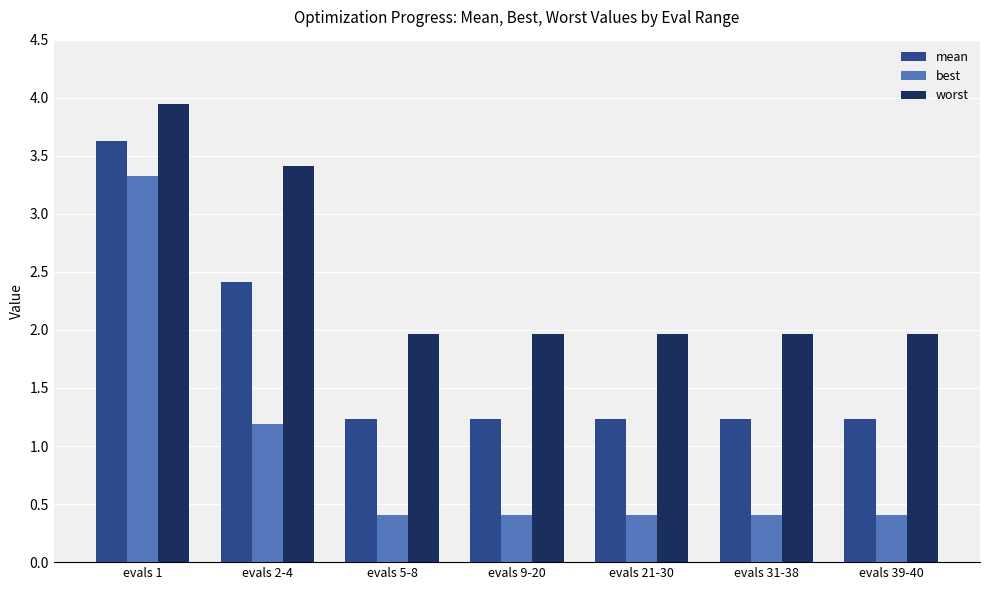

What is the maximum value for best?

3.3